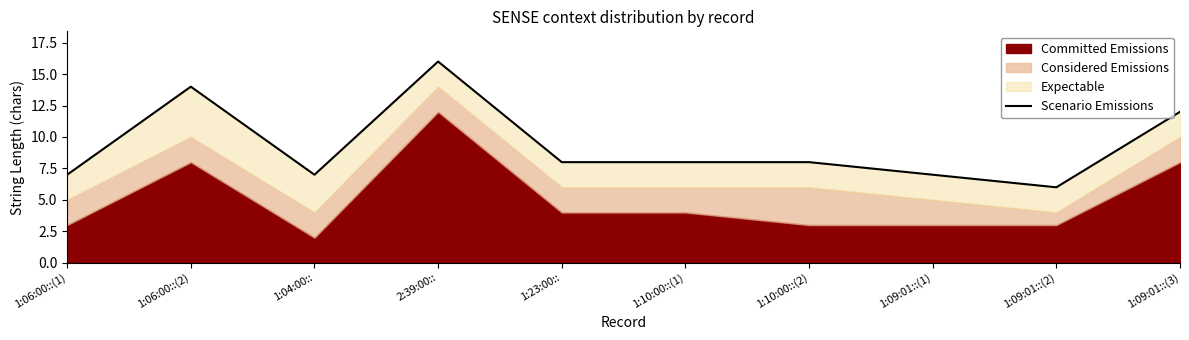

List the labels in order of value, smallest first.

1:09:01::(2), 1:06:00::(1), 1:04:00::, 1:09:01::(1), 1:23:00::, 1:10:00::(1), 1:10:00::(2), 1:09:01::(3), 1:06:00::(2), 2:39:00::